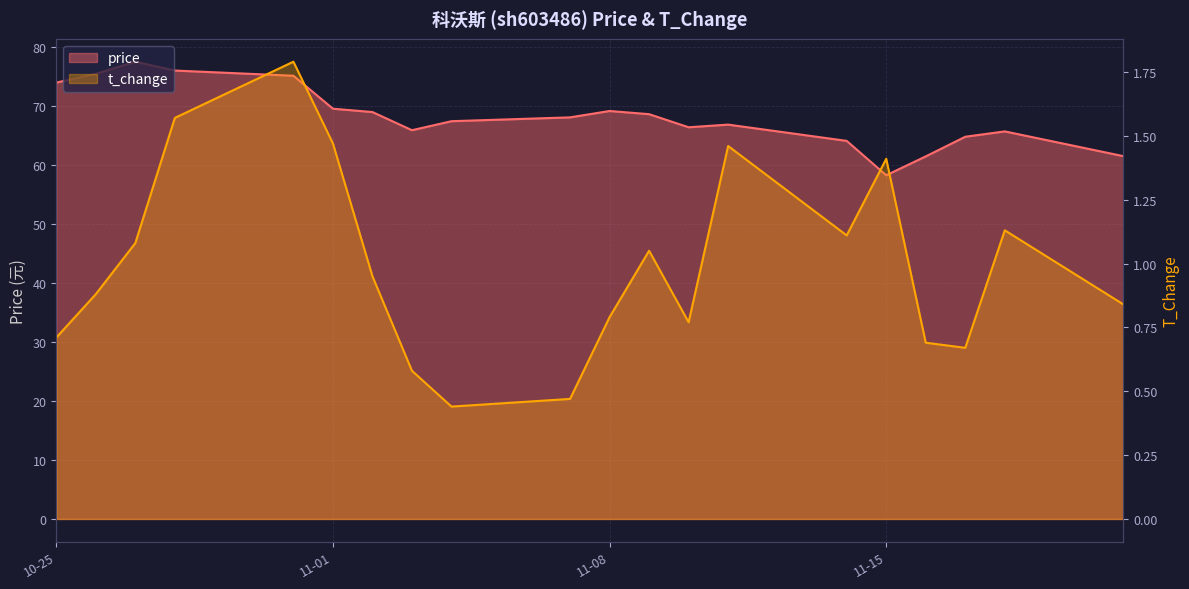

The value of price at 11-08 is 37.5. True or false?

False